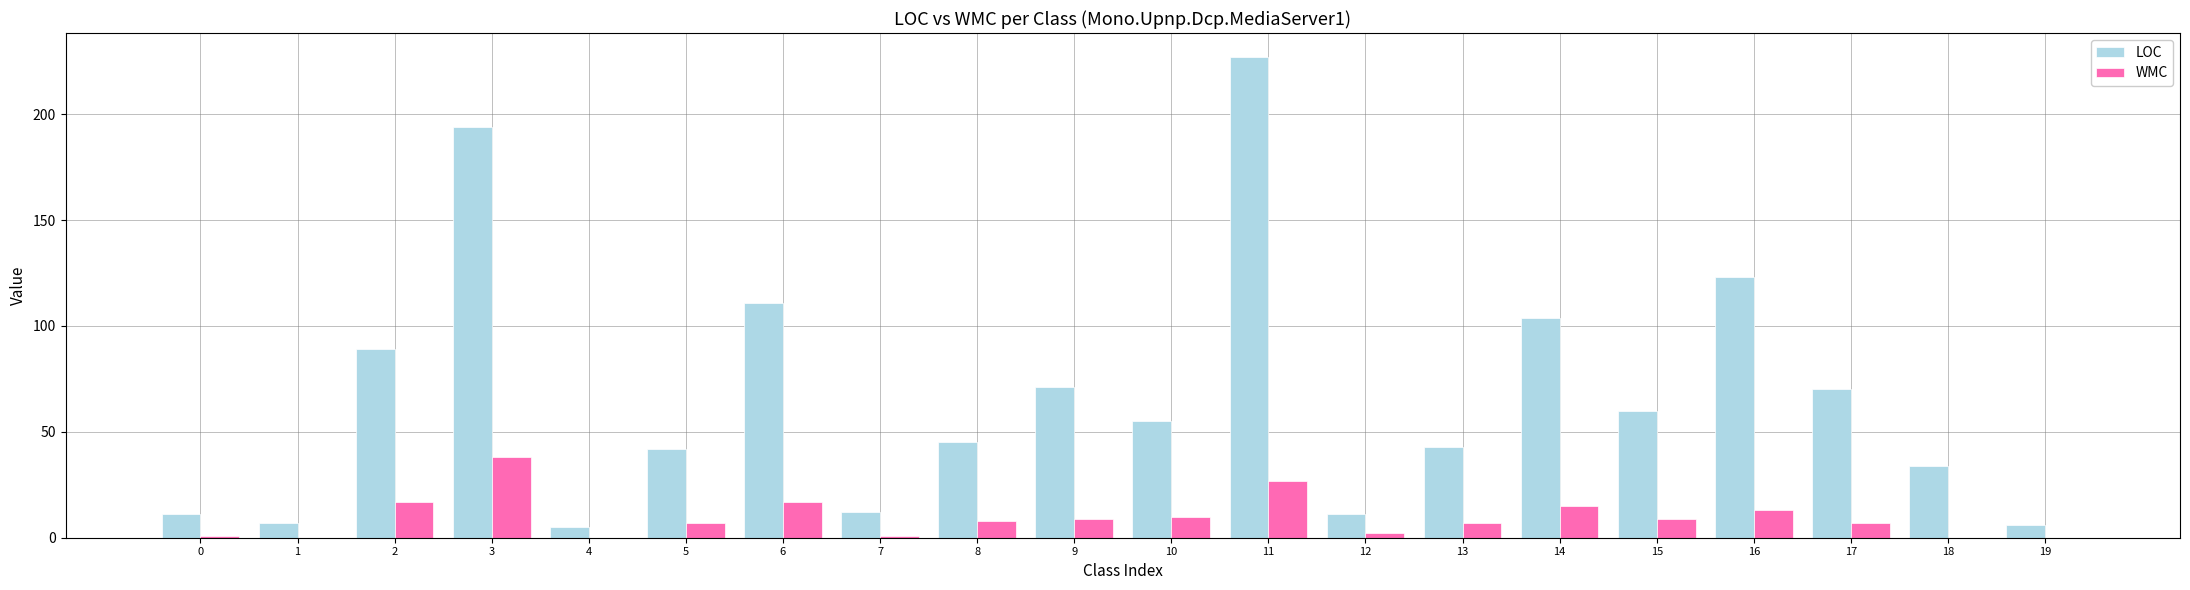

Reading left to right, what are all the values shown in this chart?

LOC: 11	7	89	194	5	42	111	12	45	71	55	227	11	43	104	60	123	70	34	6
WMC: 1	0	17	38	0	7	17	1	8	9	10	27	2	7	15	9	13	7	0	0